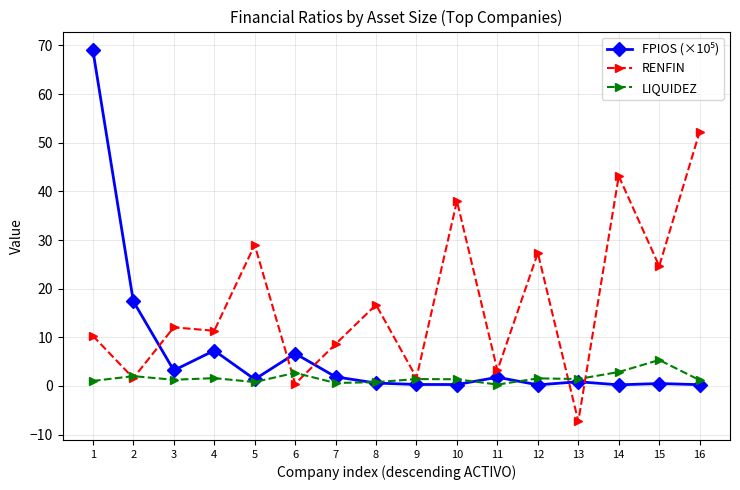

True or false: RENFIN has more than 1 points higher than both neighbors.

True